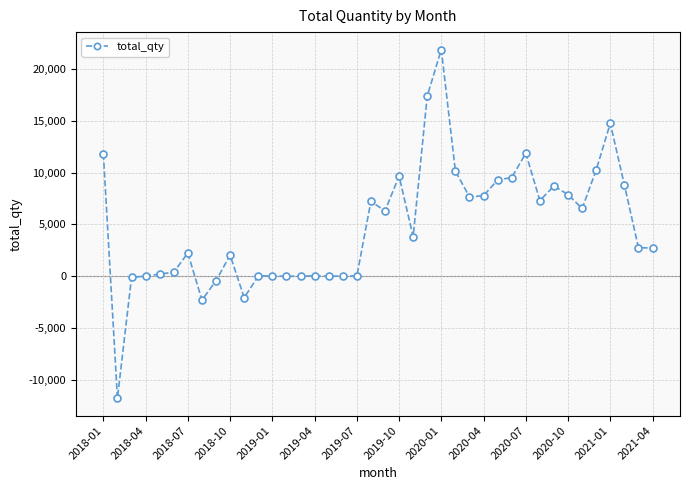

True or false: there are more than 1 points higher than both neighbors.

True